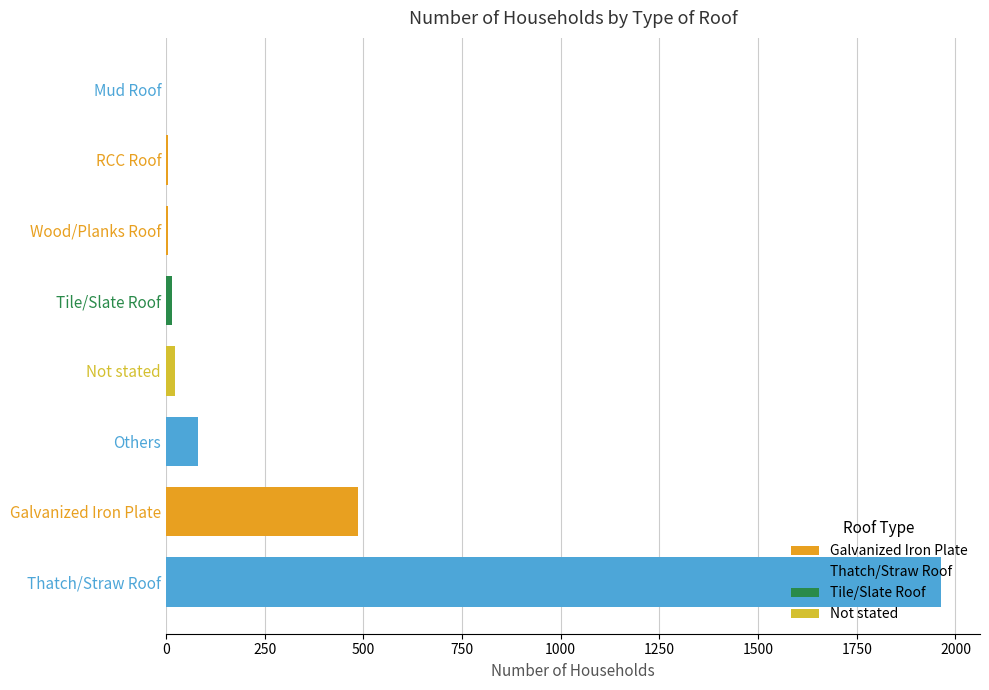

How many bars are there in total?

8